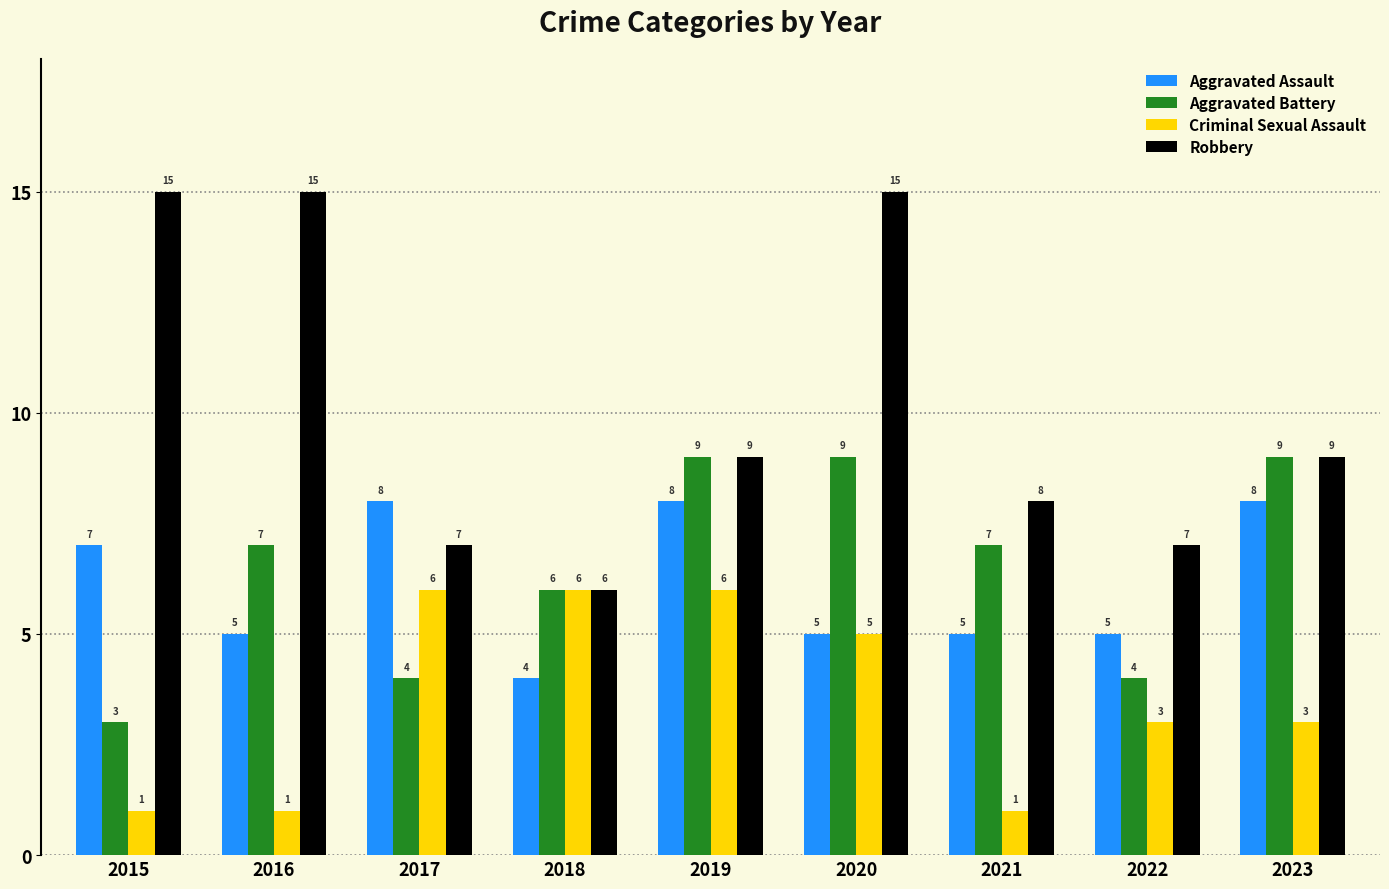

How many values in the Robbery series are below 9?

4